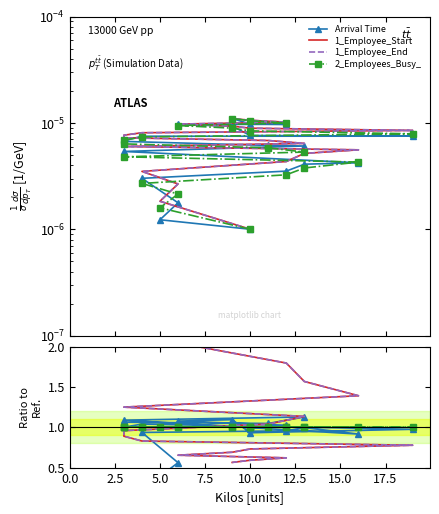

What is the difference between the second highest and second lowest values in the 1_Employee_Start series?

2.8